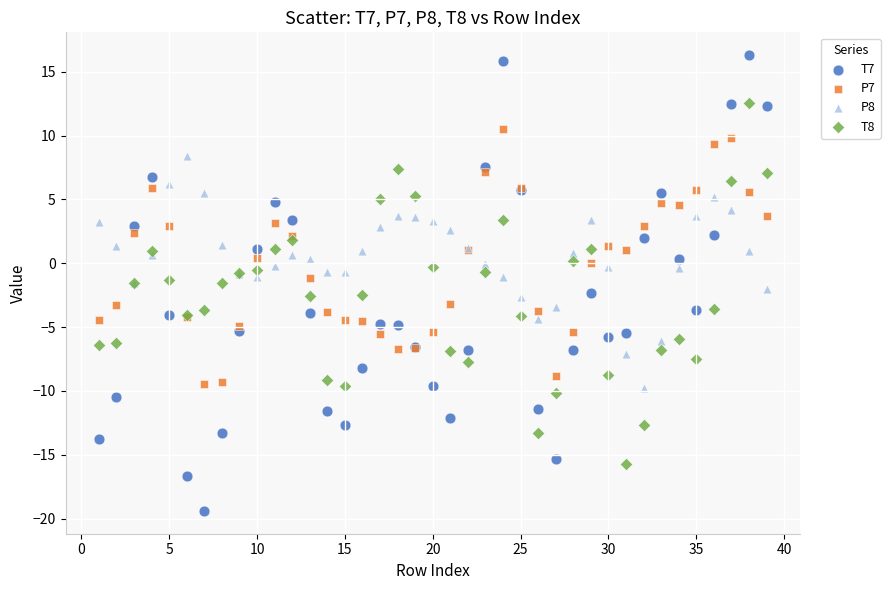

What is the X range (max minus min) for the scatter plot?

38.0